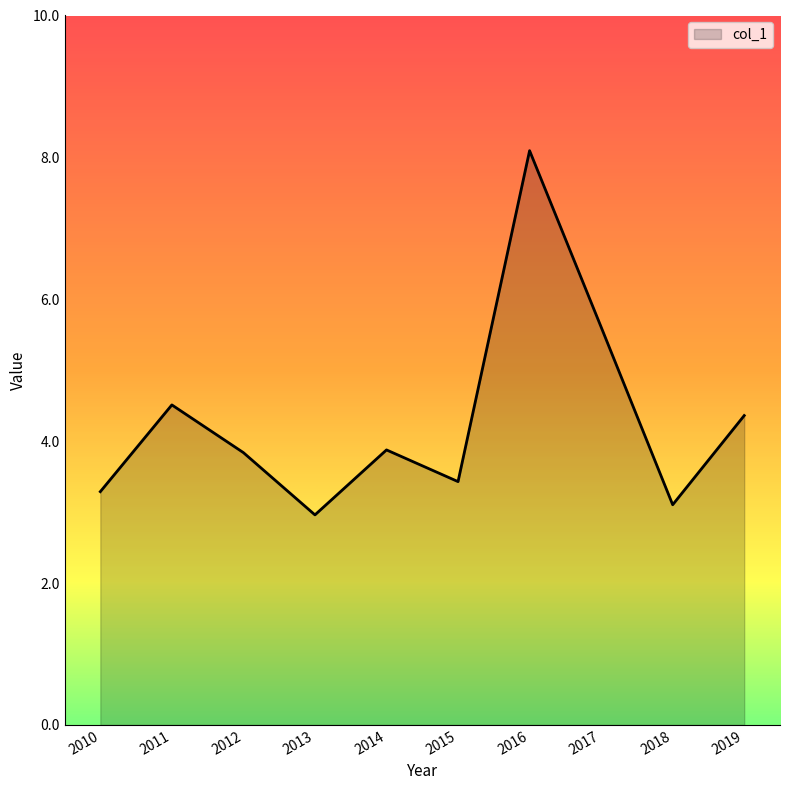

What is the smallest value displayed?

3.0